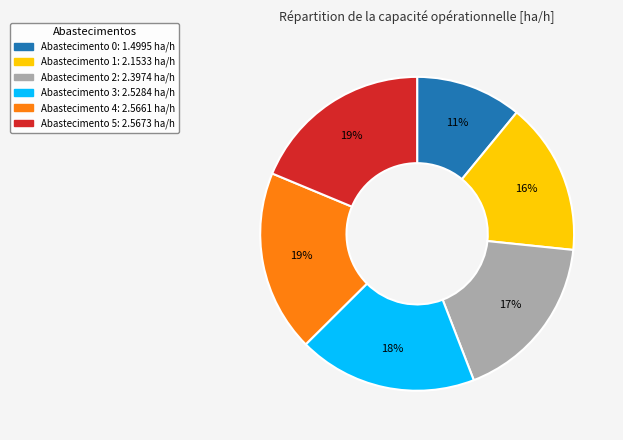

Is there a majority slice in this chart?

No